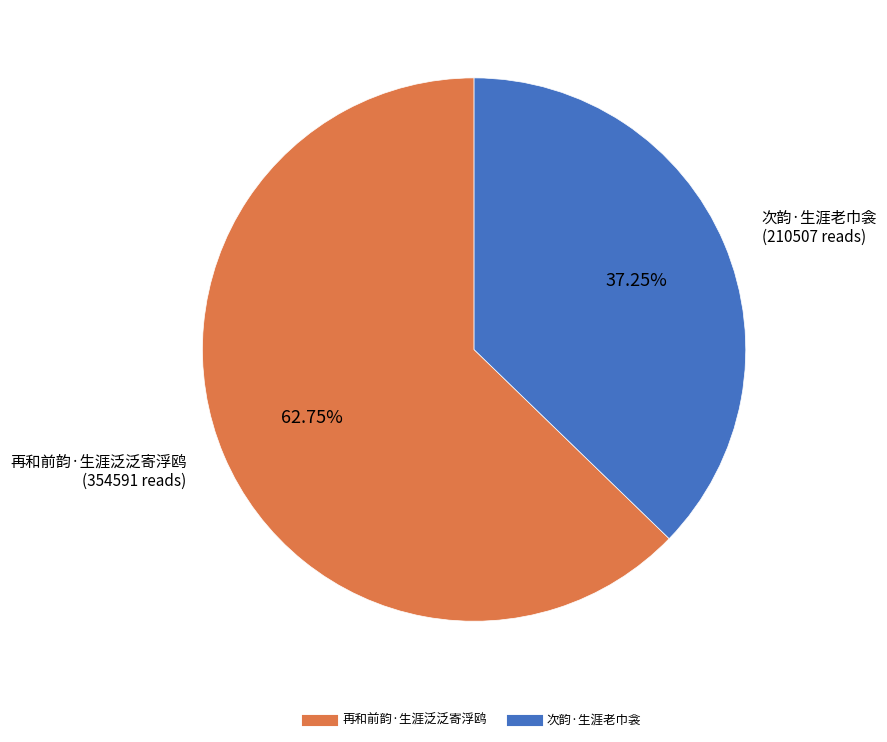

To the nearest percent, what percentage of the pie is 再和前韵·生涯泛泛寄浮鸥?

63%